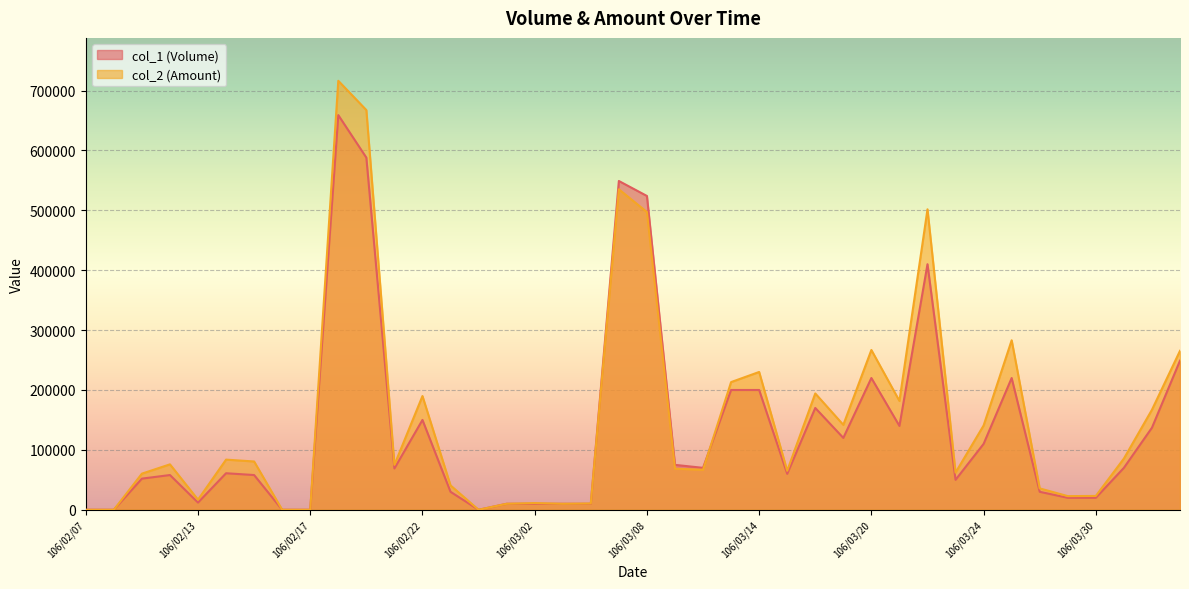

What are all the series names shown in the legend?

col_1 (Volume), col_2 (Amount)